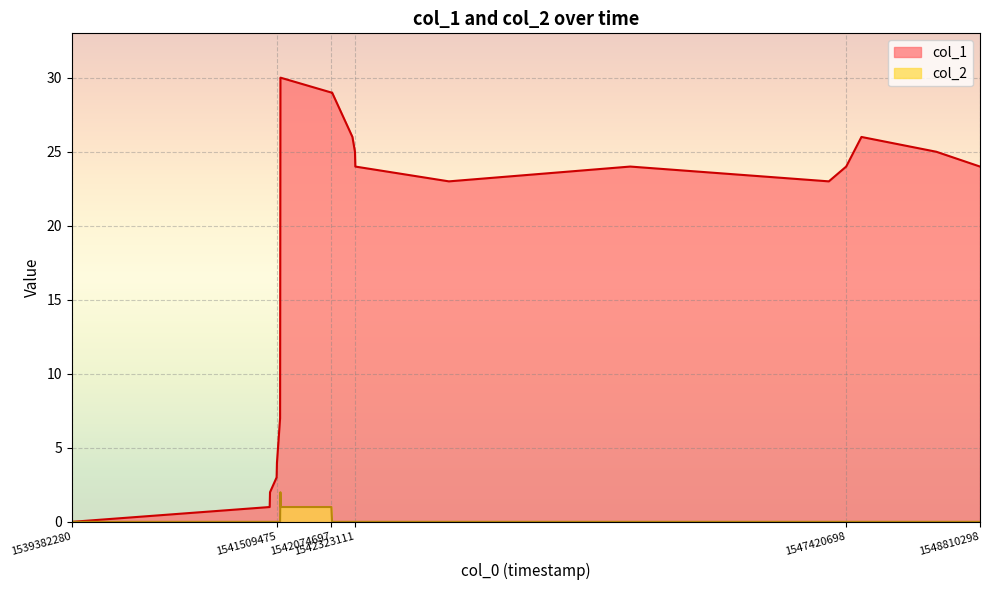

How many data points in col_2 are above 0?

3